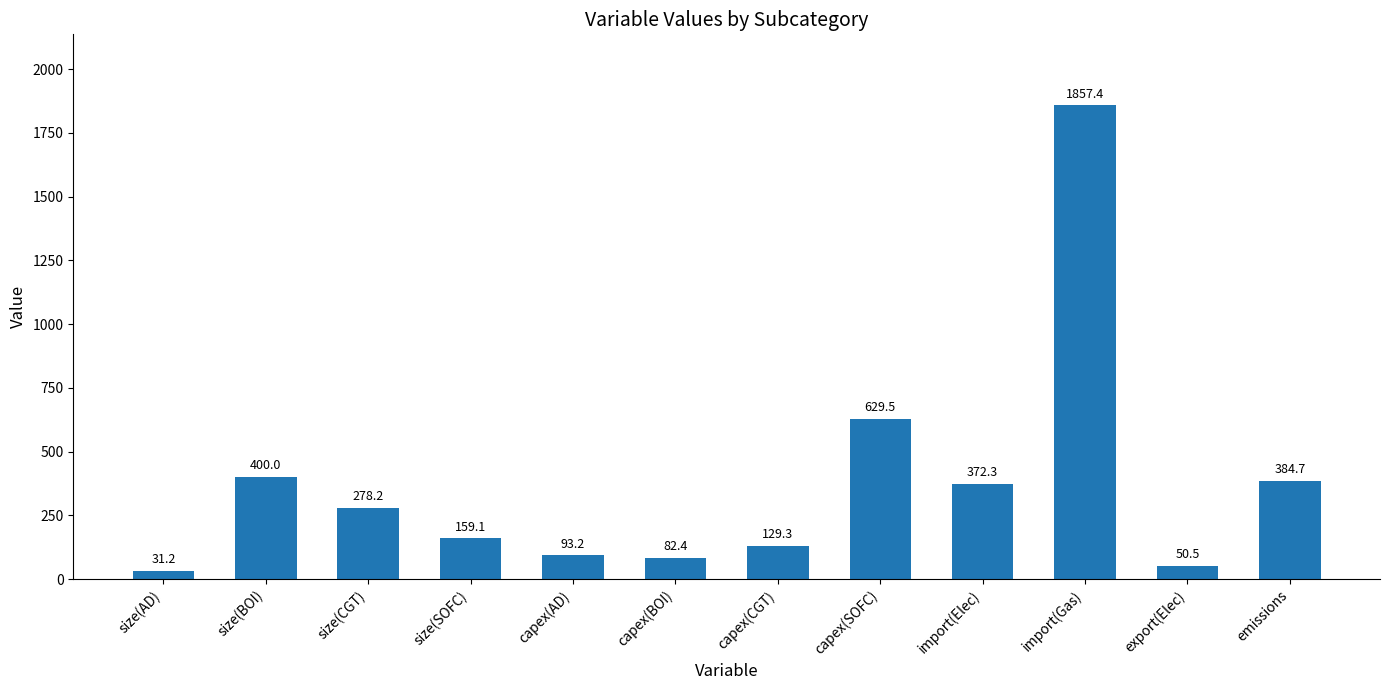

Reading left to right, transcribe all the data shown in this chart.

31.2	400.0	278.2	159.1	93.2	82.4	129.3	629.5	372.3	1857.4	50.5	384.7